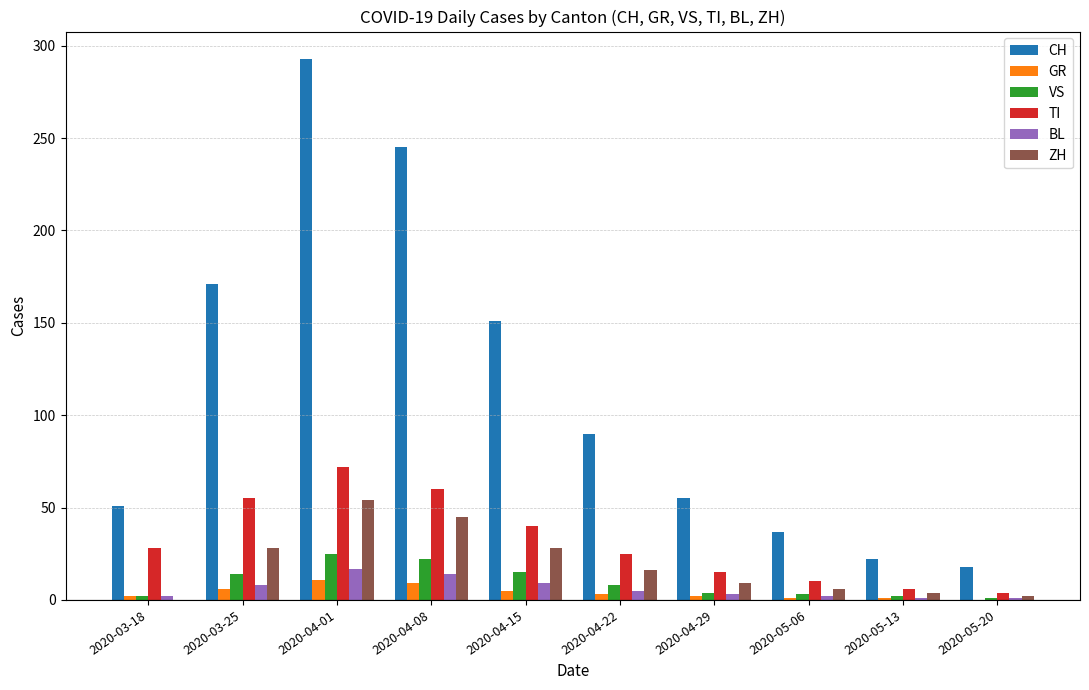

Which series changed the most between 2020-03-25 and 2020-05-06?

CH